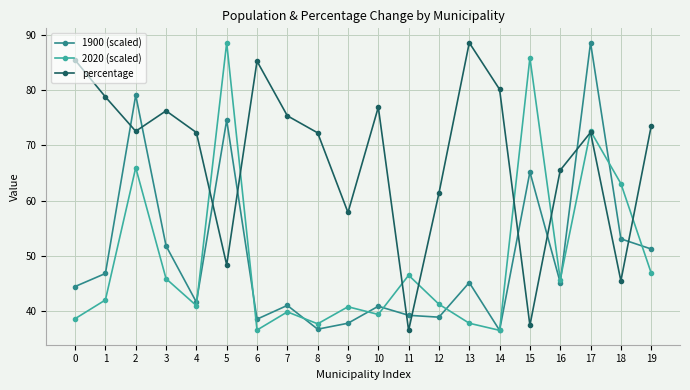

What is the difference between the maximum and minimum values in the percentage series?

52.1